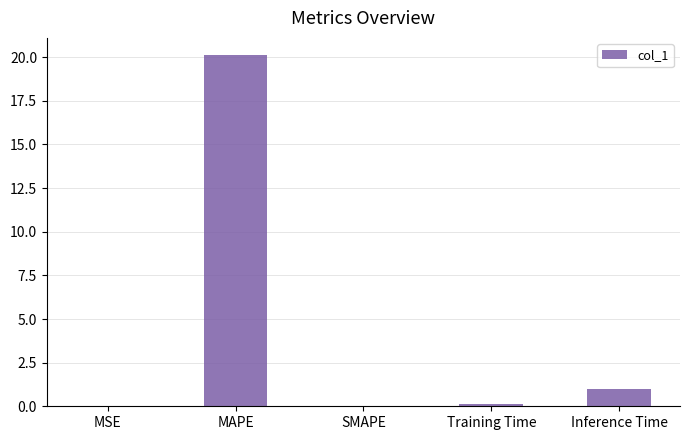

What is the change in value from Training Time to Inference Time?

+0.9